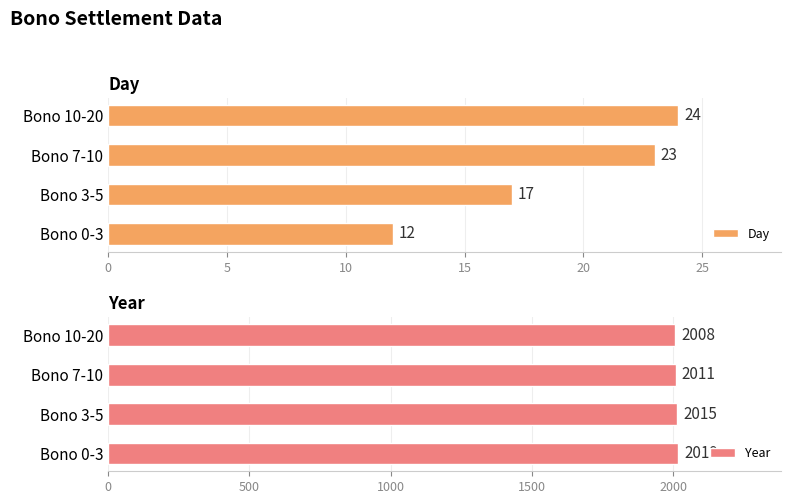

Does the chart contain any negative values?

No